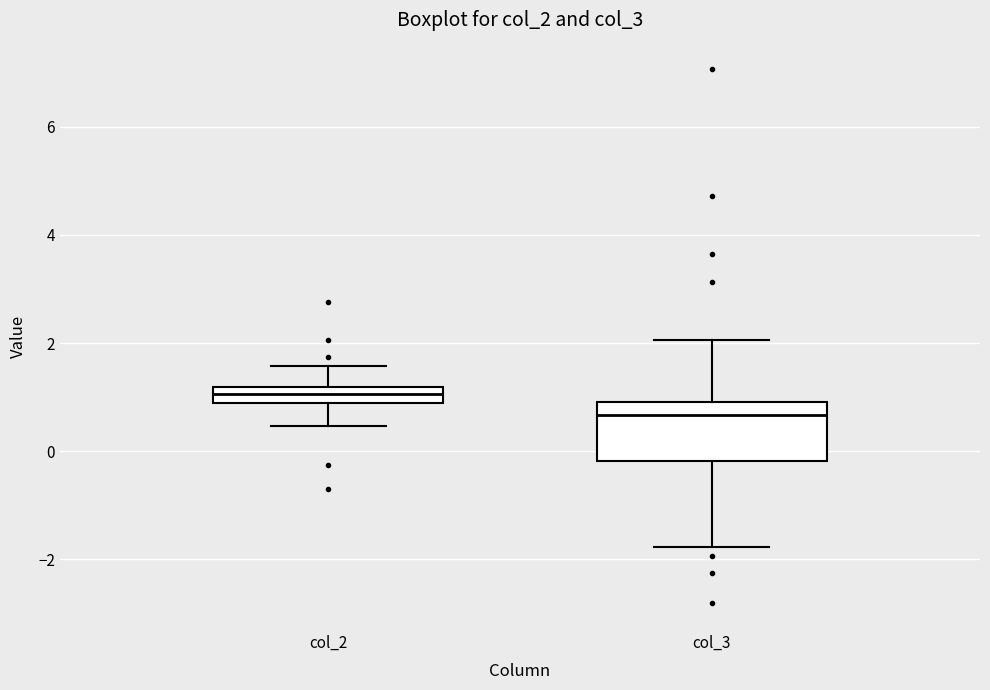

Where does the median line of the box for col_2 sit on the y-axis? The values are not printed on the chart, so give them approximately, as read against the axis.

1.0